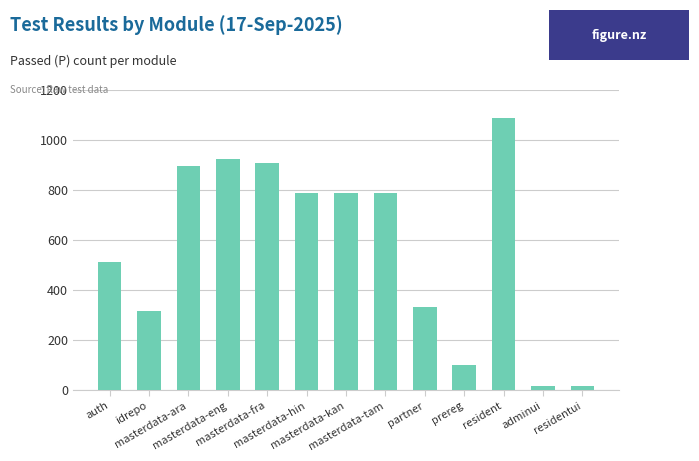

What is the change in value from masterdata-hin to partner?

-456